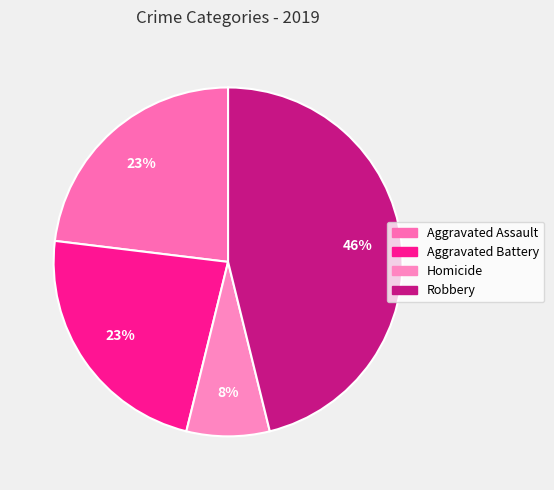

How many segments does this pie chart have?

4